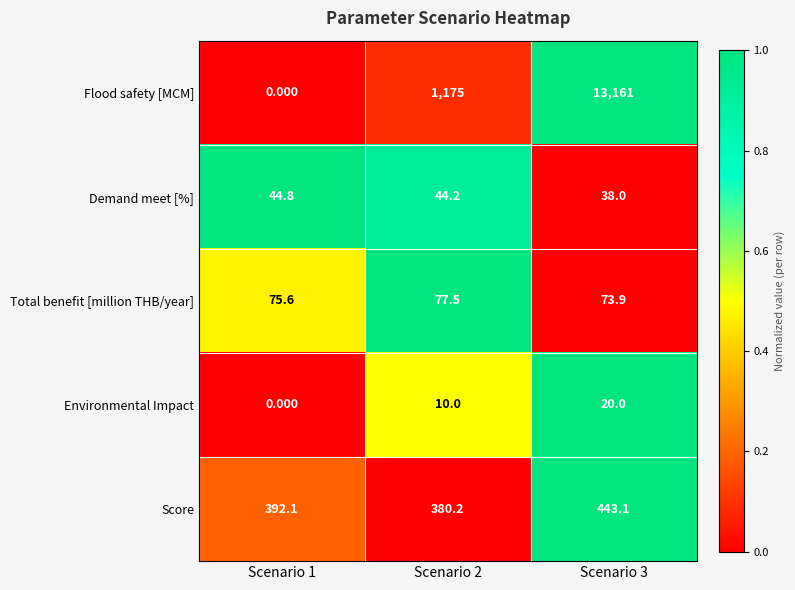

What is the total value across all series at Scenario 1?

512.5